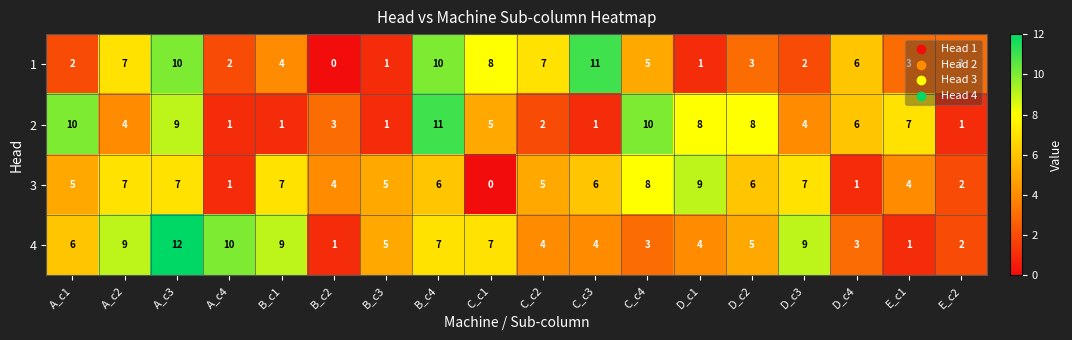

True or false: 3 has a value of 6 at C_c3.

True